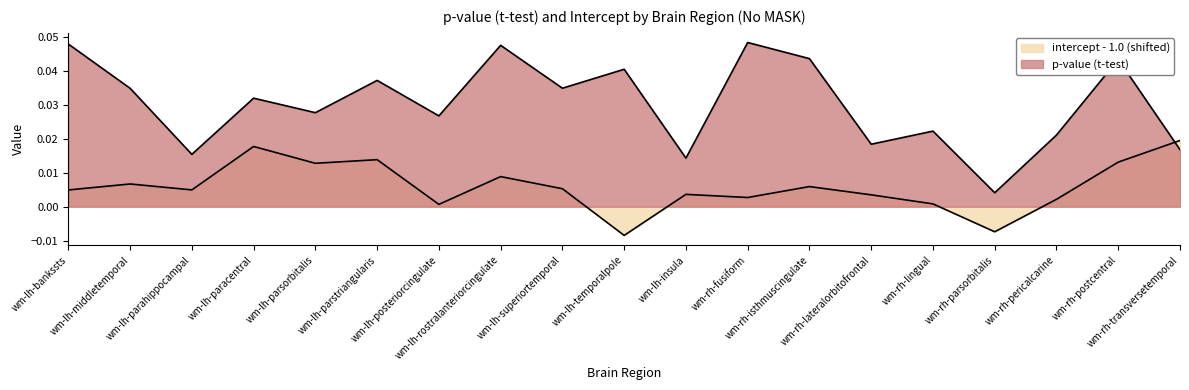

How many categories are shown in the chart?

19